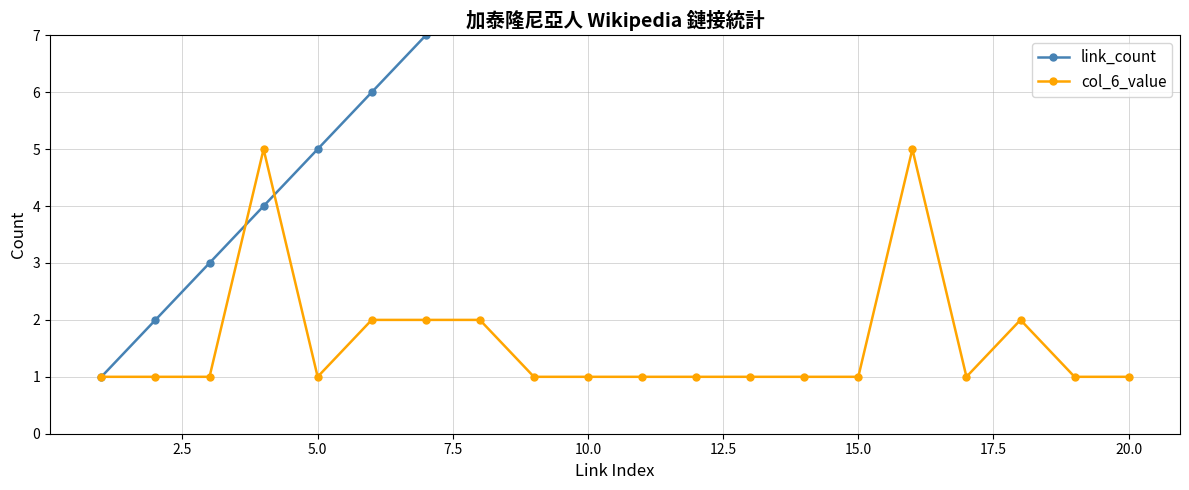

What is the maximum value for col_6_value?

5